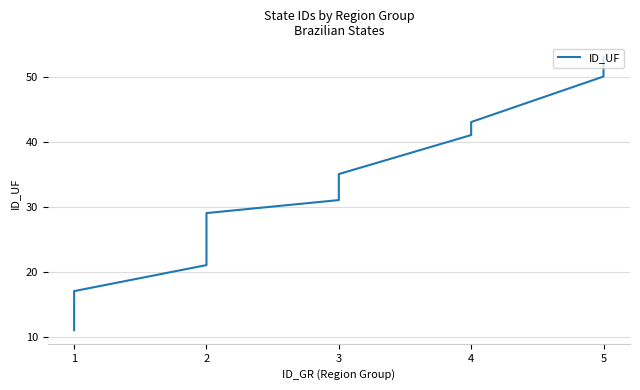

What is the smallest value displayed?

11